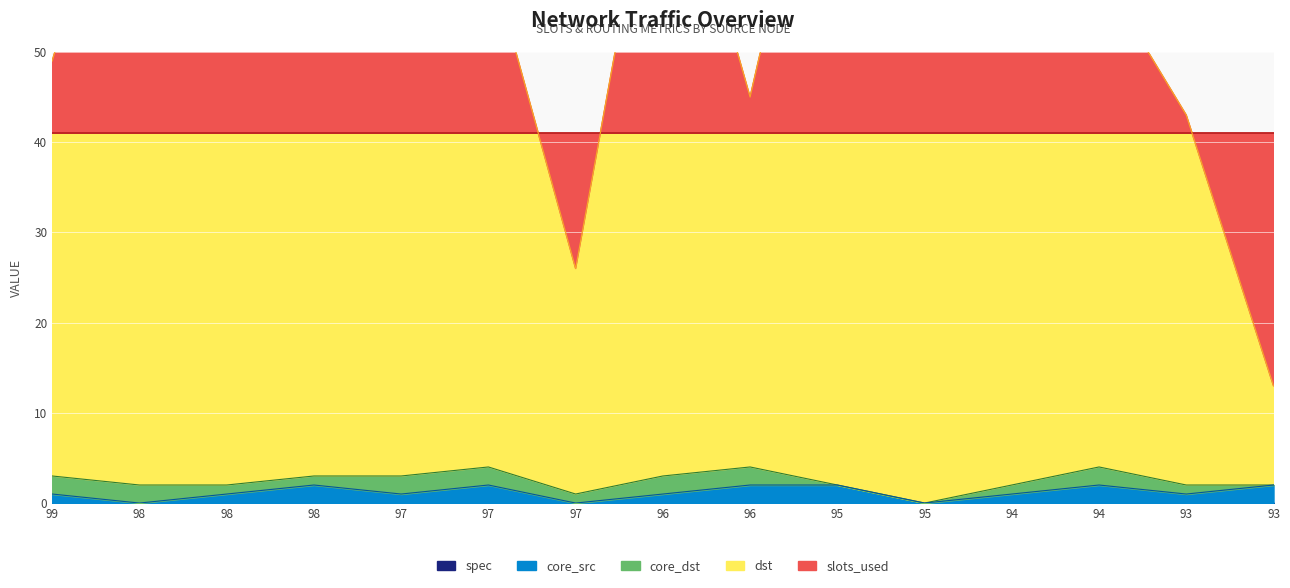

What is the difference between the maximum and minimum values in the core_src series?

2